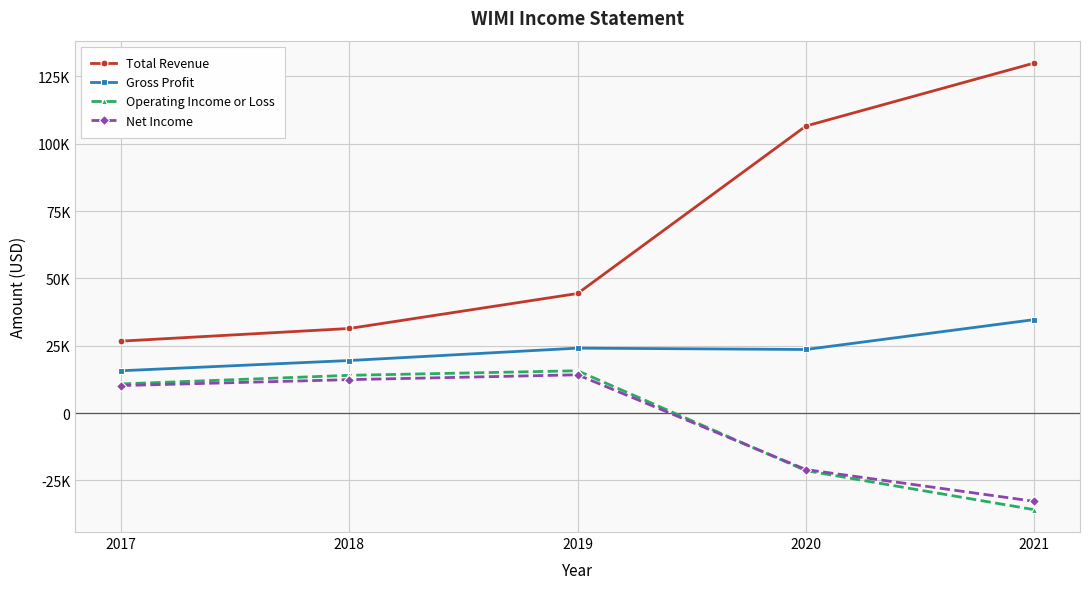

What is the minimum value shown in the chart?

-35900